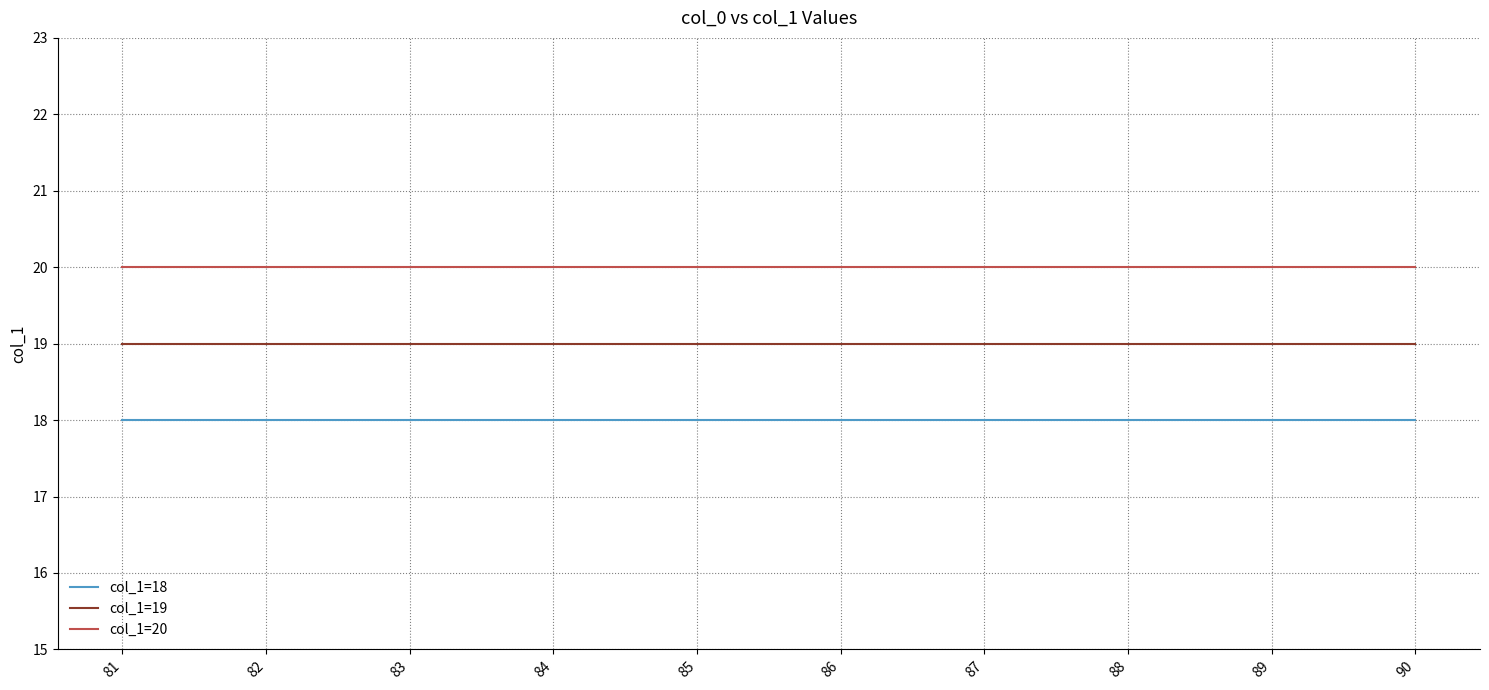

Reading right to left, list all the values displayed in this chart.

col_1=18: 90=18	89=18	88=18	87=18	86=18	85=18	84=18	83=18	82=18	81=18
col_1=19: 90=19	89=19	88=19	87=19	86=19	85=19	84=19	83=19	82=19	81=19
col_1=20: 90=20	89=20	88=20	87=20	86=20	85=20	84=20	83=20	82=20	81=20